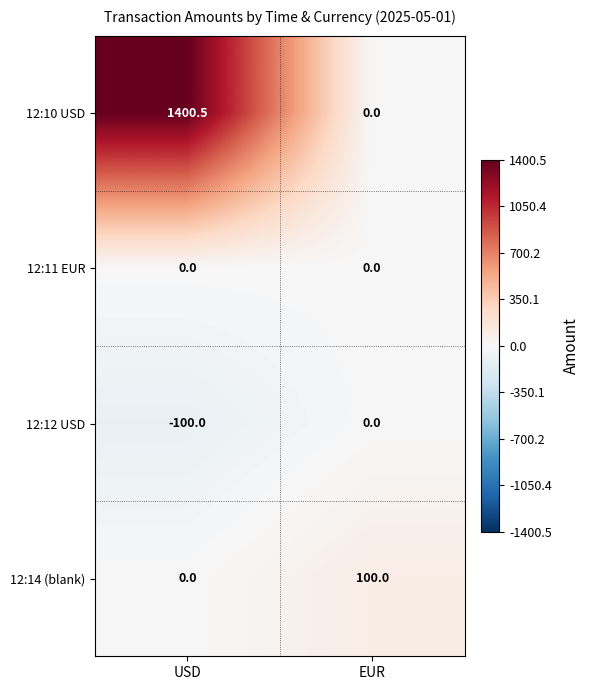

The value of 12:11 EUR at EUR is 0.0. True or false?

True